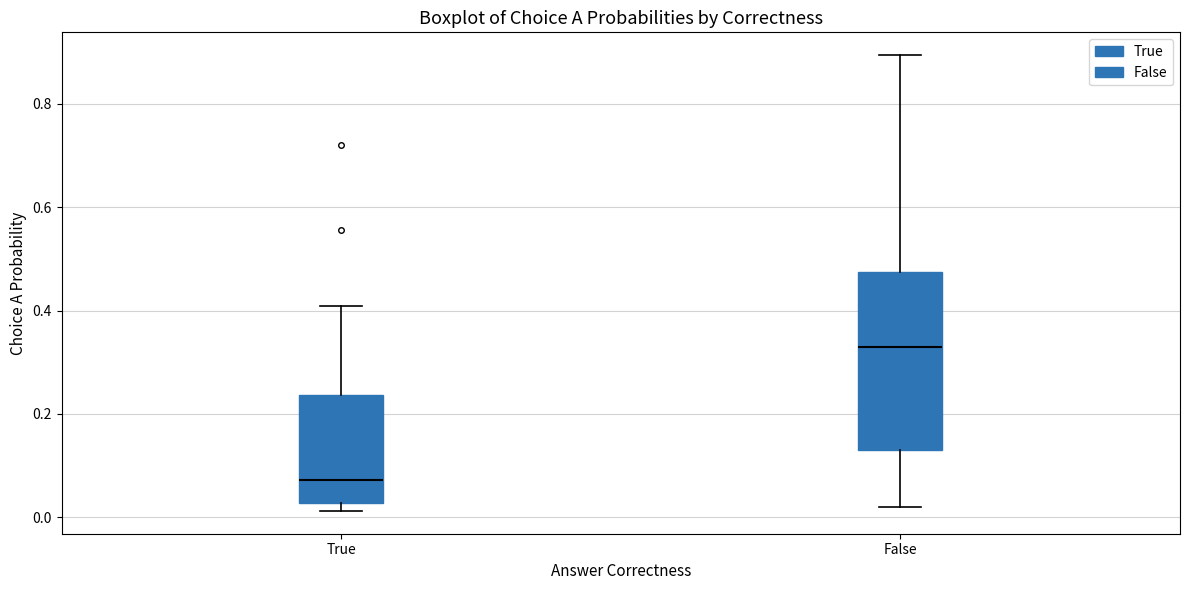

Where does the median line of the box for False sit on the y-axis? The values are not printed on the chart, so give them approximately, as read against the axis.

0.32